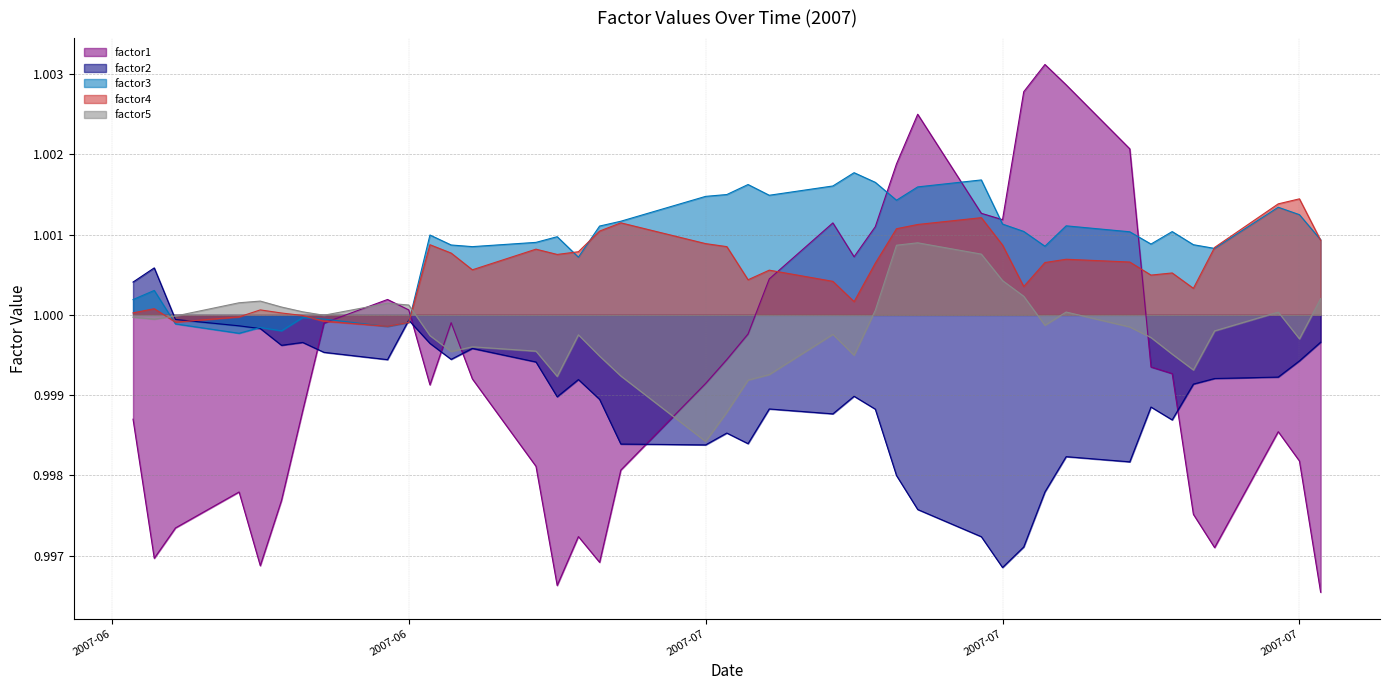

What is the value of the factor5 point at the 22nd from the left?

1.0